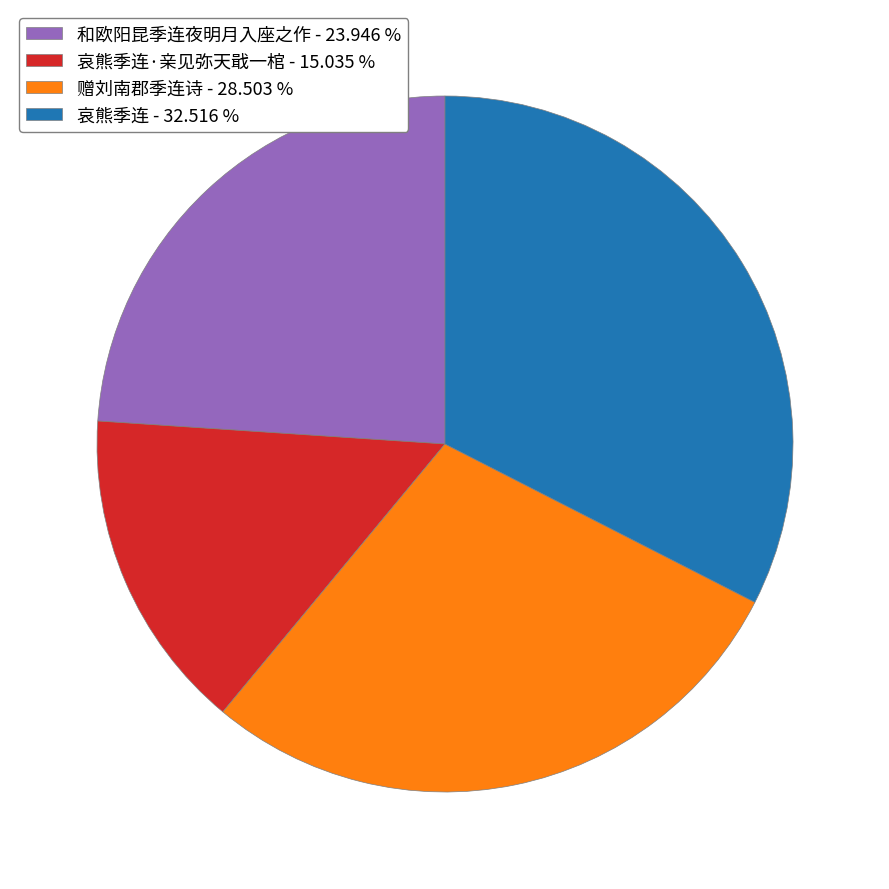

Rank the categories by value from lowest to highest.

哀熊季连·亲见弥天戢一棺 - 15.035 %, 和欧阳昆季连夜明月入座之作 - 23.946 %, 赠刘南郡季连诗 - 28.503 %, 哀熊季连 - 32.516 %